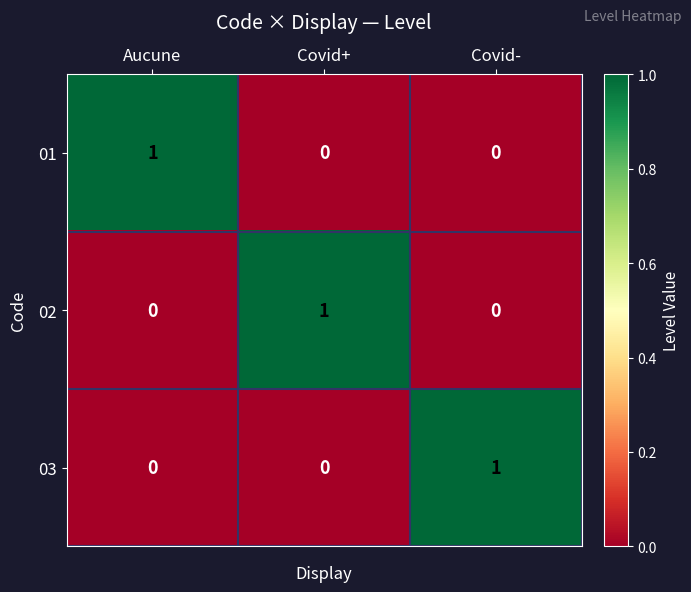

Reading left to right, extract all data points from this chart.

01: Aucune=1	Covid+=0	Covid-=0
02: Aucune=0	Covid+=1	Covid-=0
03: Aucune=0	Covid+=0	Covid-=1